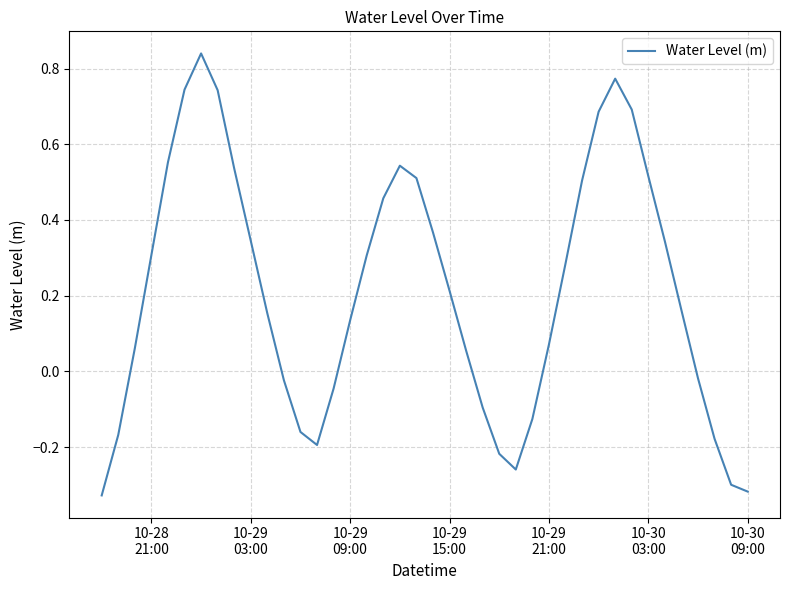

True or false: the data has more than 1 interior local peaks.

True